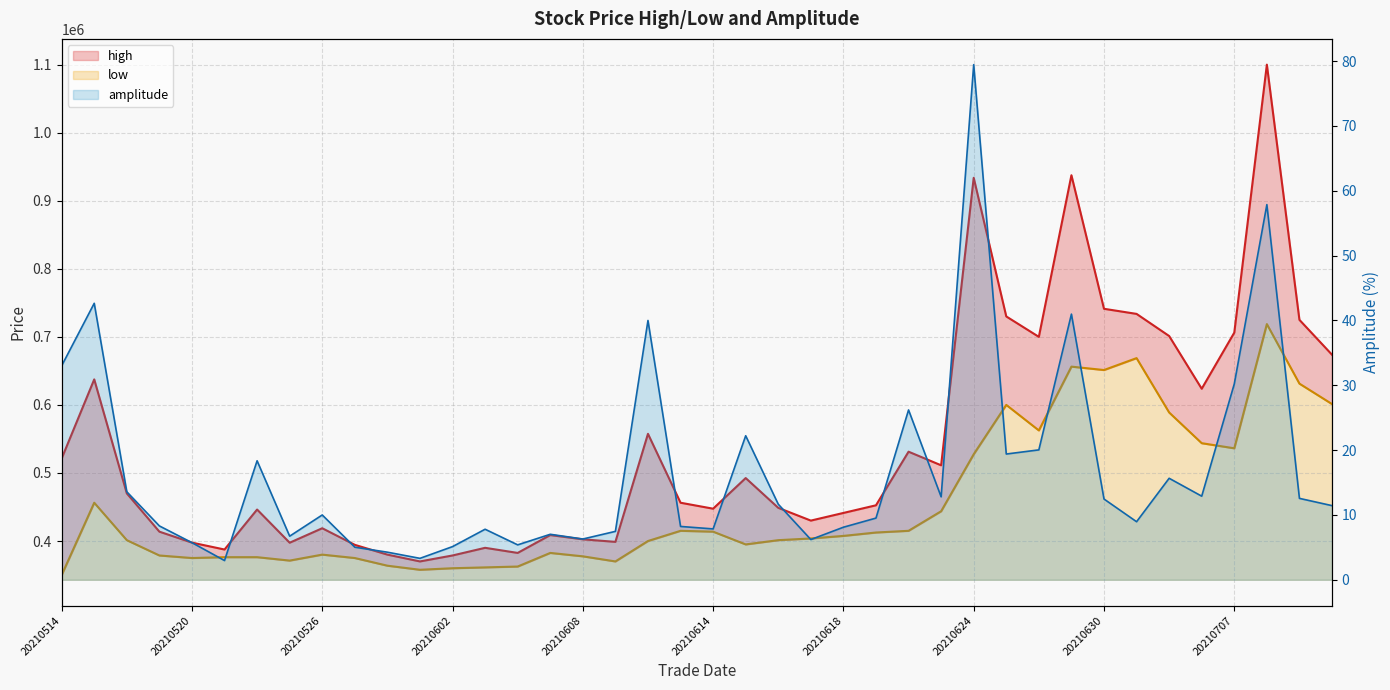

Which series has the widest spread of values?

high